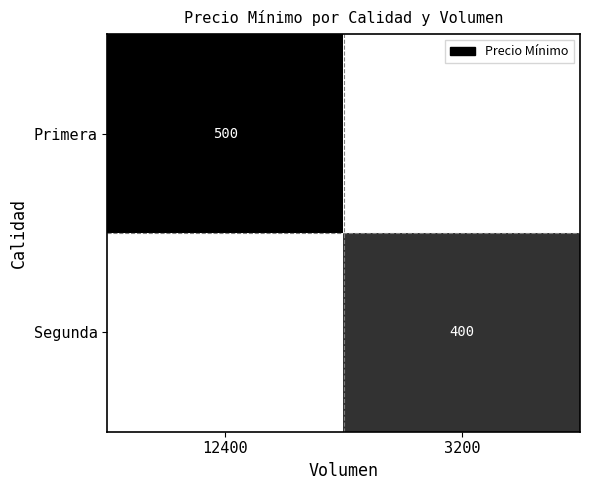

Is it true that Primera equals 885 at 12400?

False